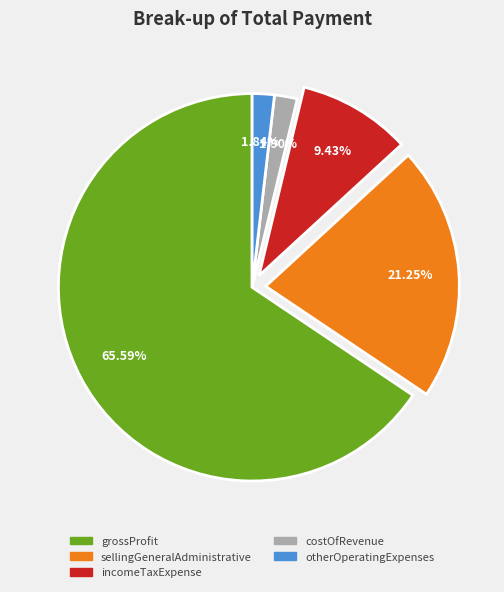

Which slice represents more than half of the pie?

grossProfit